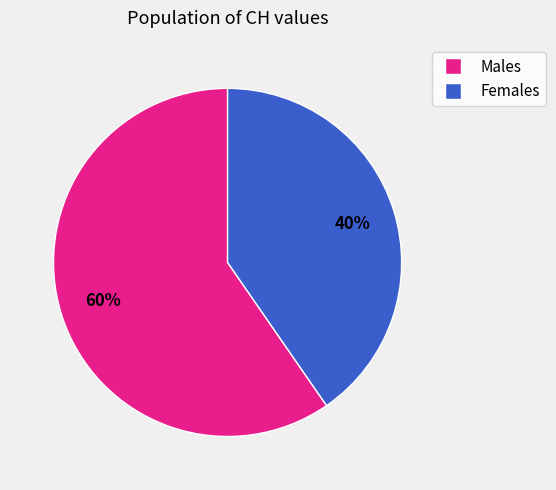

To the nearest percent, what is the average slice percentage?

50%